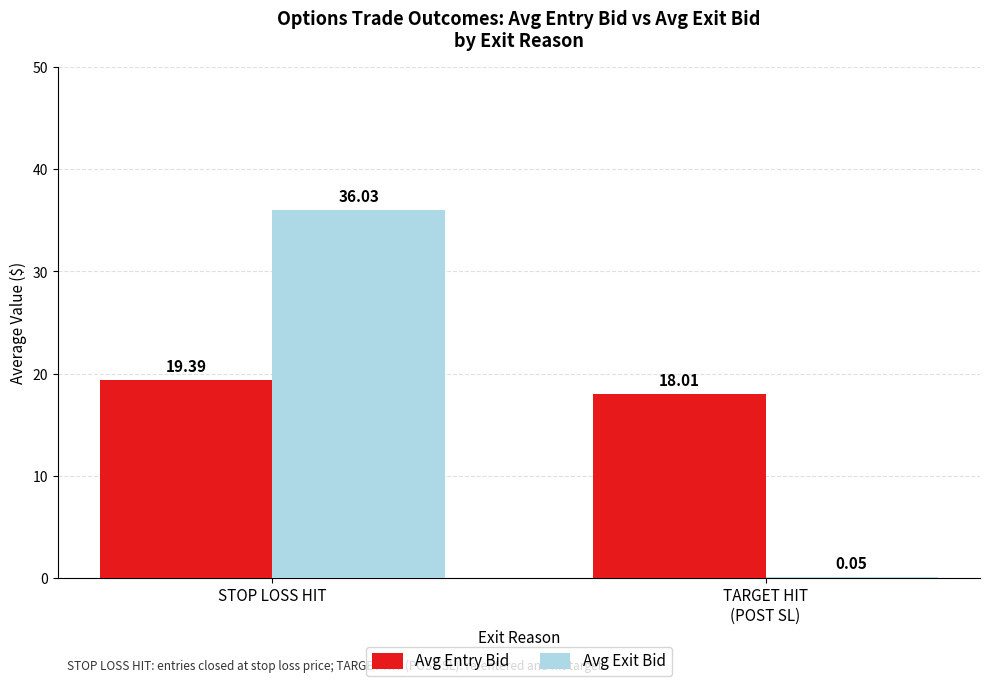

Where does the Avg Entry Bid series first go above 19?

STOP LOSS HIT